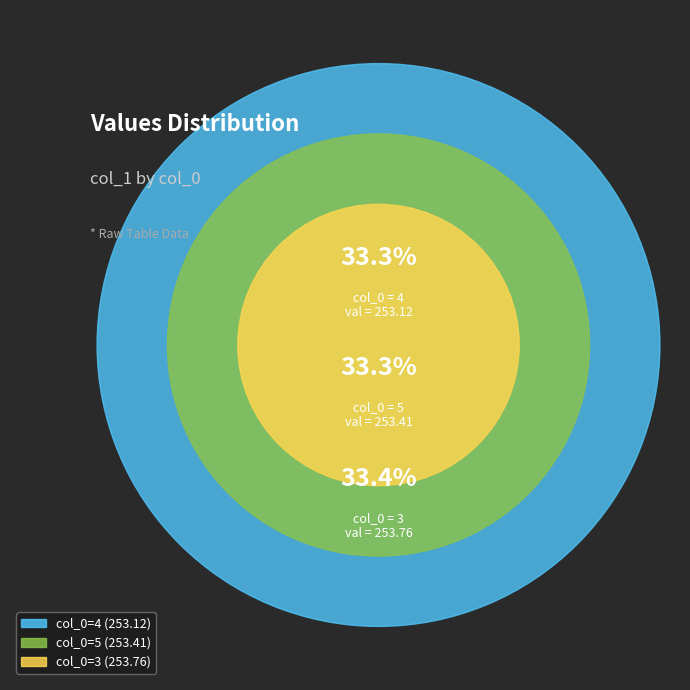

Rank the categories by value from highest to lowest.

3, 5, 4